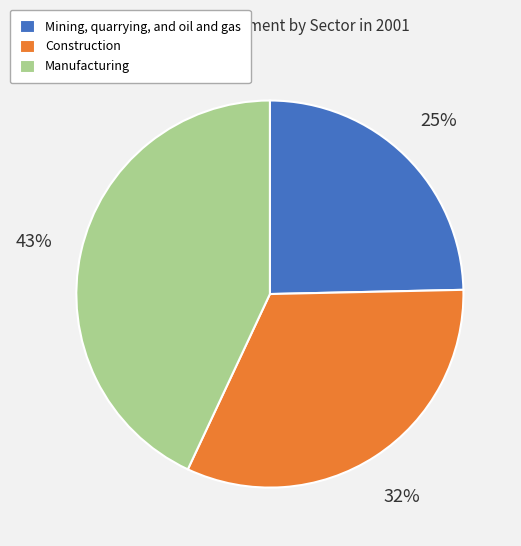

Is there any slice that represents more than half of the pie?

No